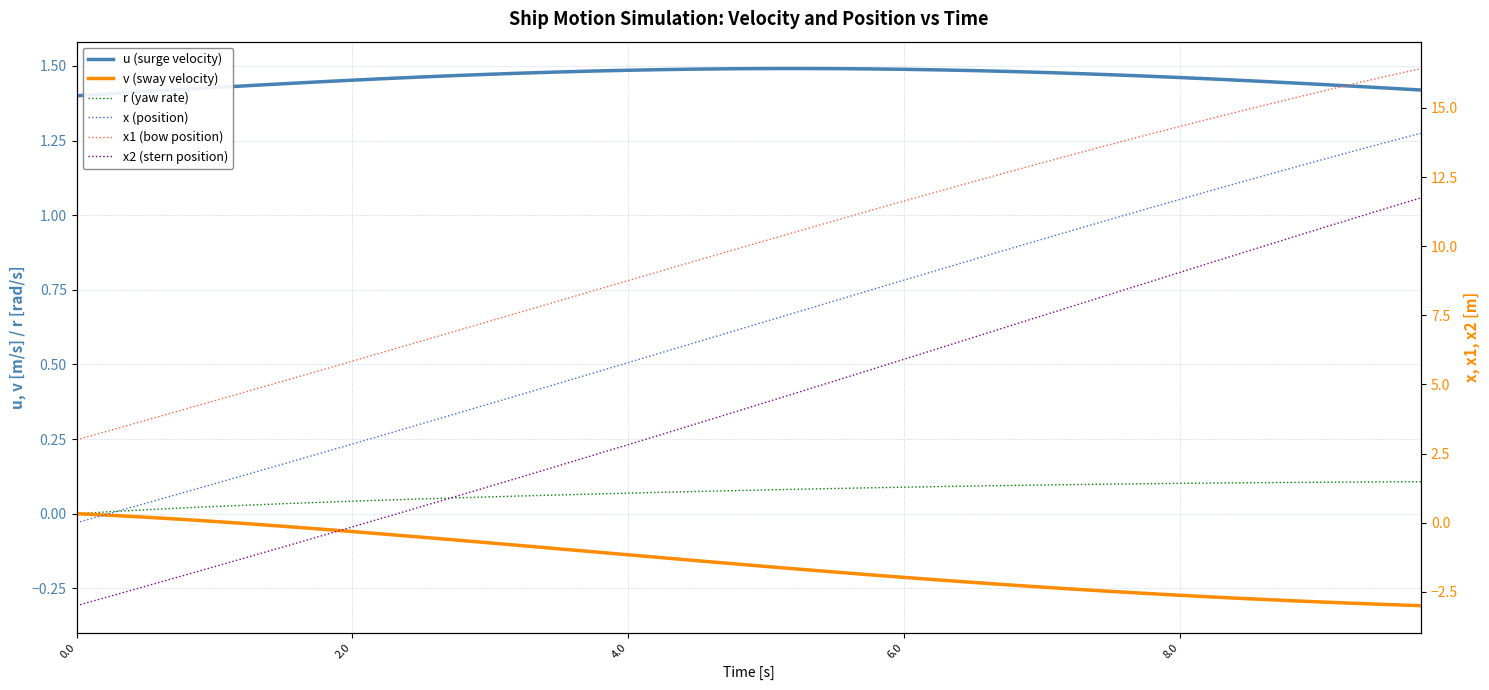

Count the number of categories in the chart.

40